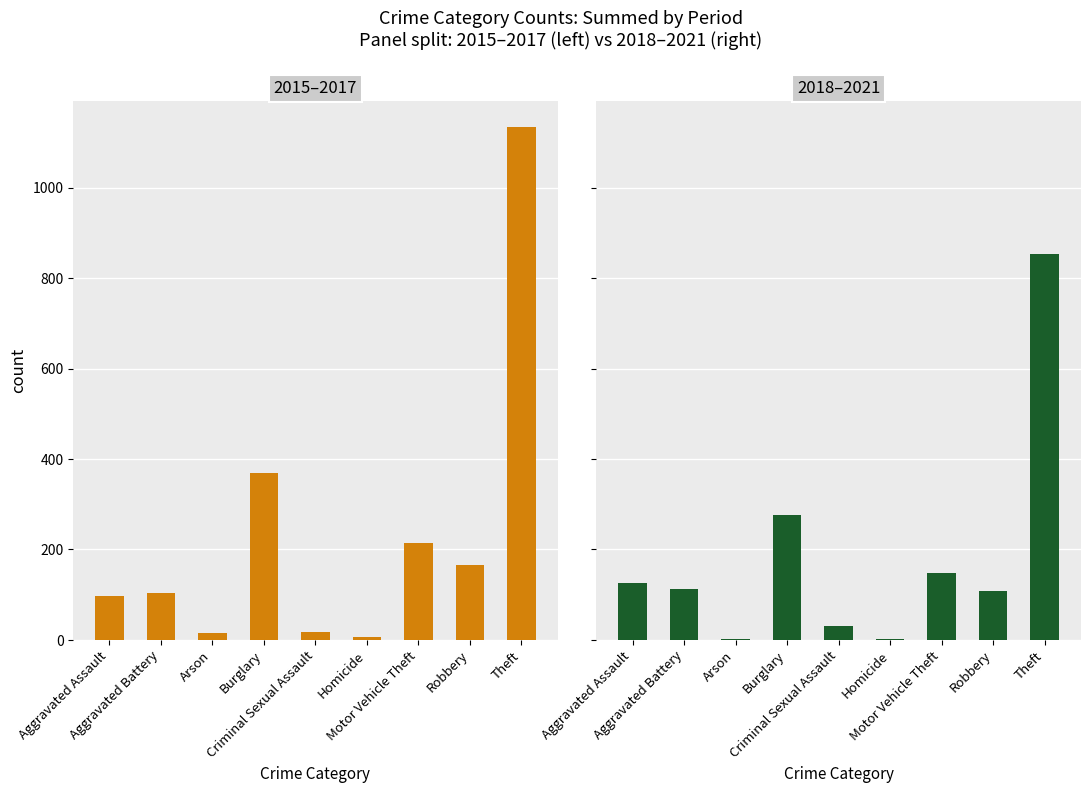

Rank the series by their average value, from highest to lowest.

2015–2017, 2018–2021